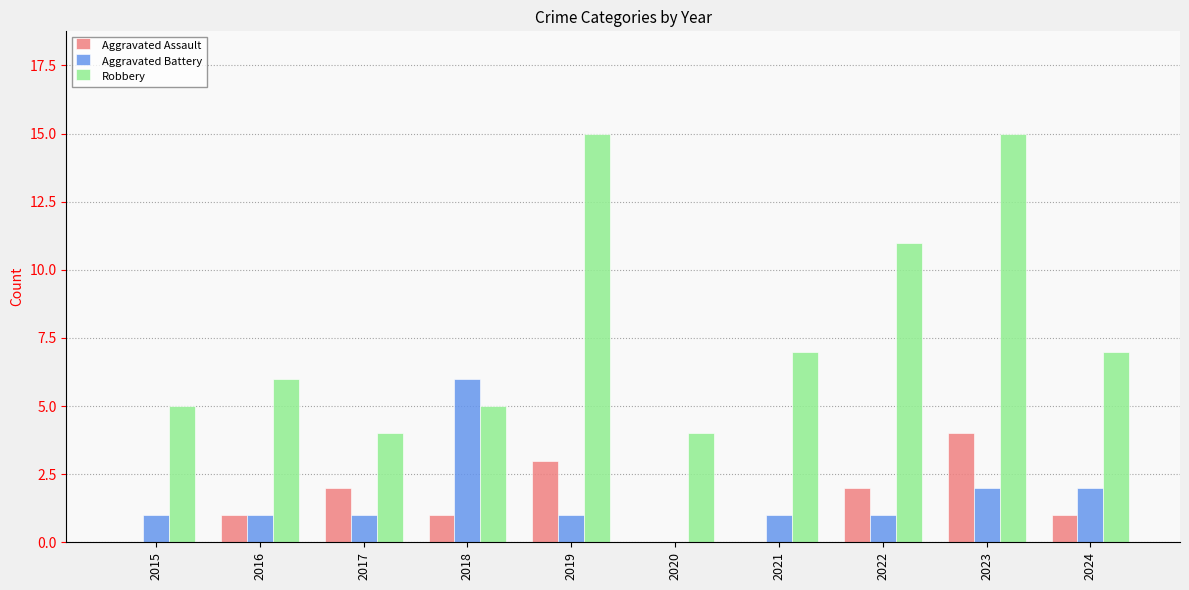

What value does the Robbery series have at 2022?

11